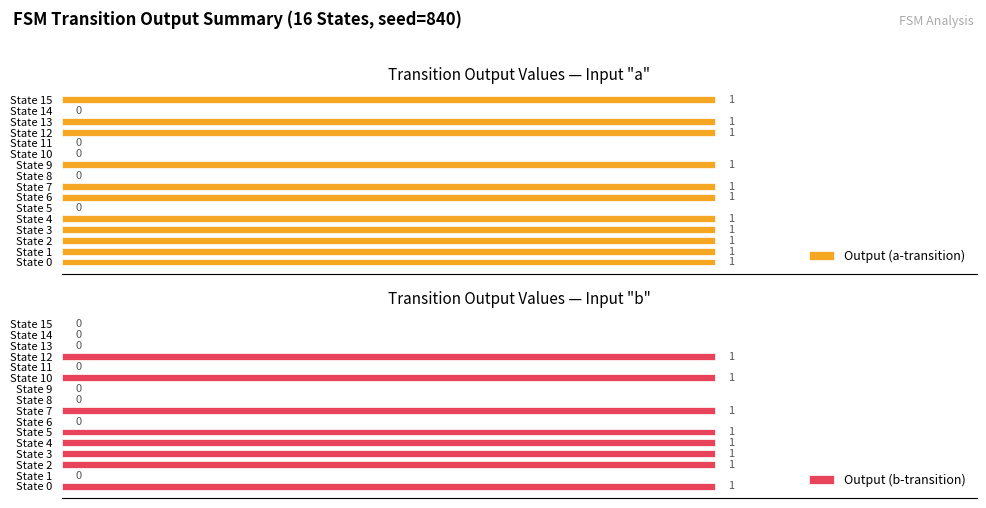

At State 11, list the series in order from smallest to largest.

Output (a-transition), Output (b-transition)